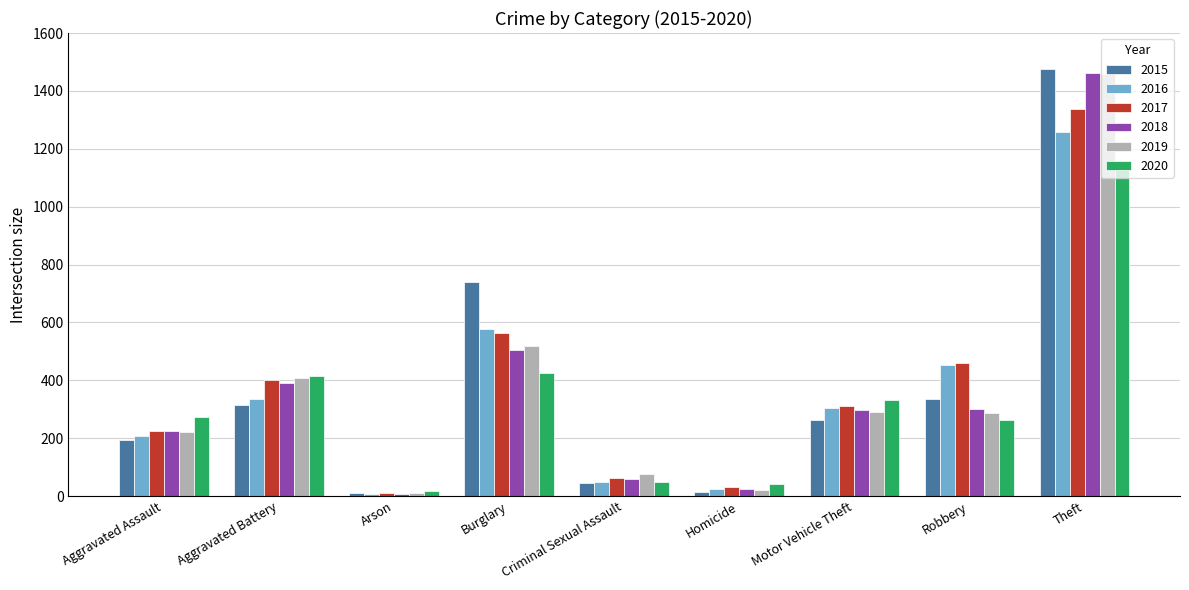

What is the label of the 7th bar from the right?

Arson